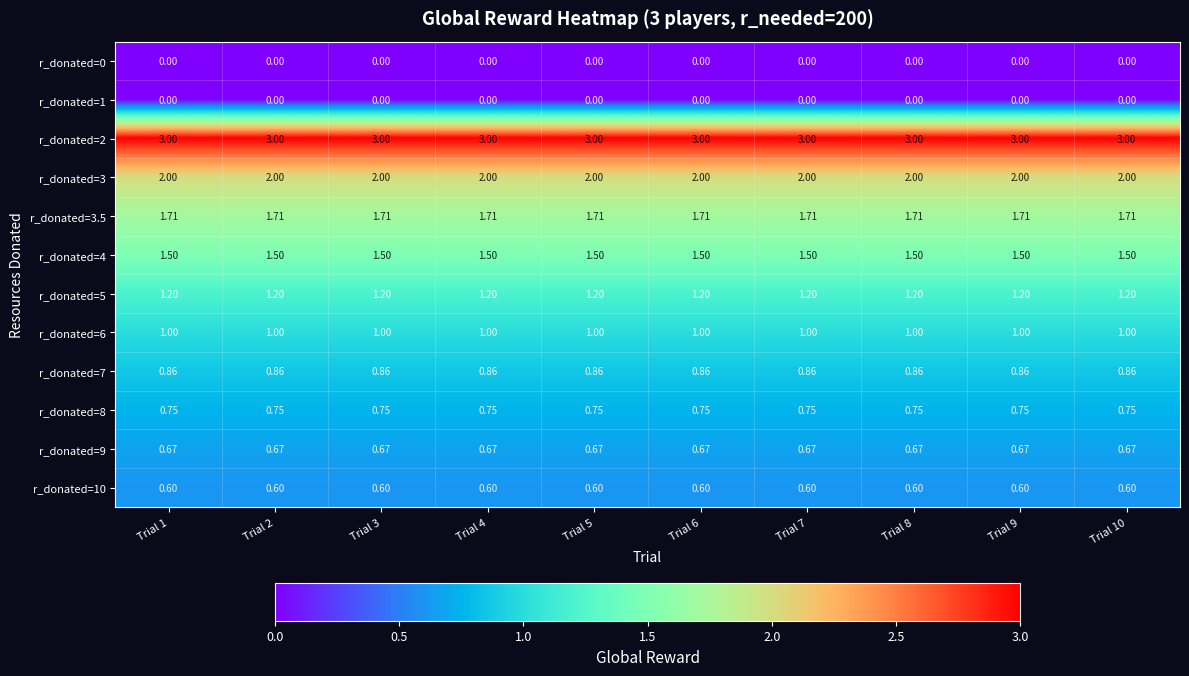

Is the value of r_donated=3 at Trial 9 greater than the value of r_donated=7 at Trial 10?

Yes